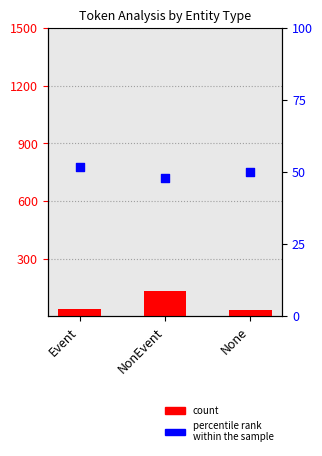

At how many categories does at least one series exceed 60?

1